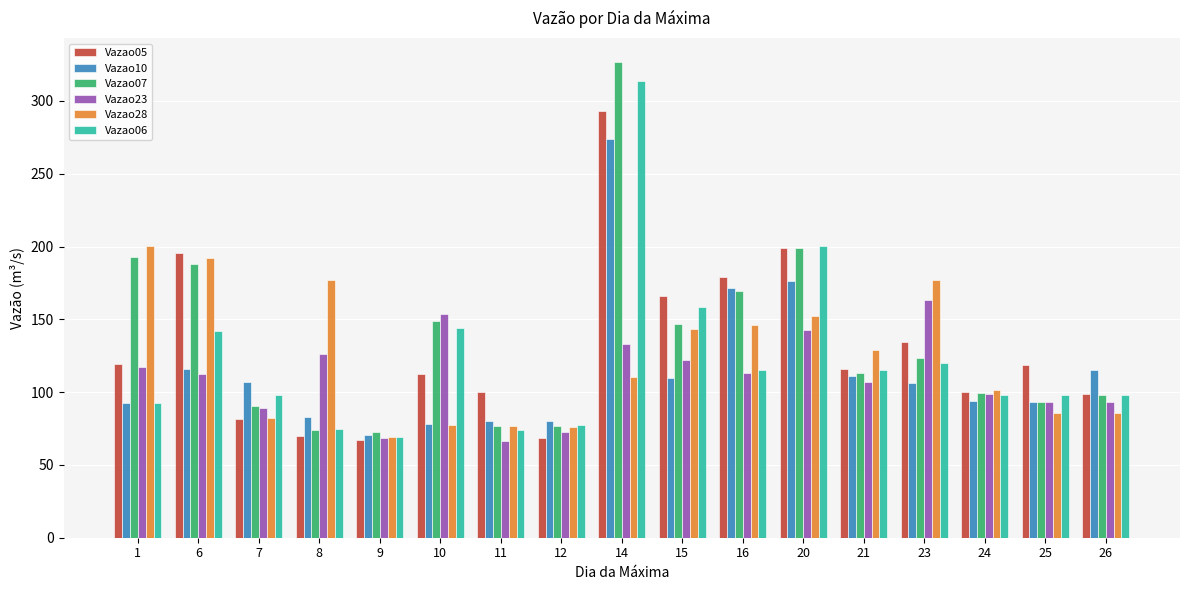

What is the greatest value displayed?

326.9